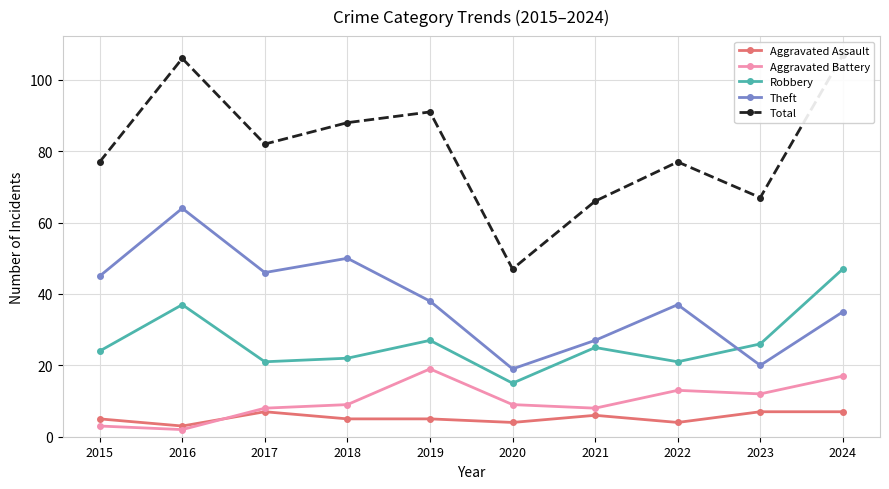

How many interior local peaks does the Aggravated Battery series have?

2